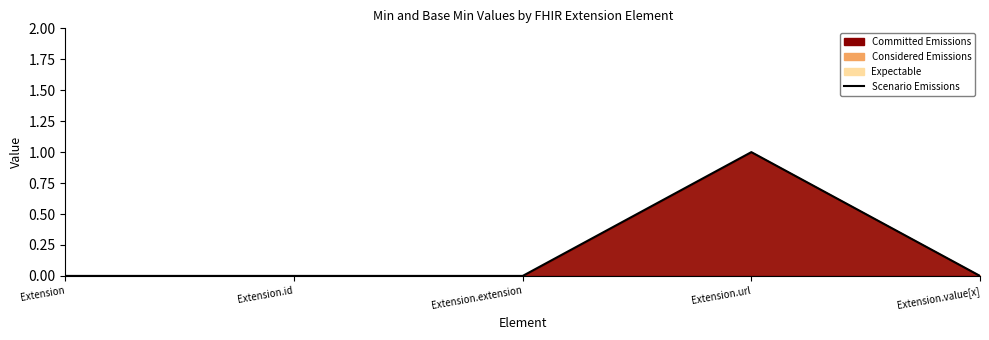

What is the label of the 2nd point from the right?

Extension.url